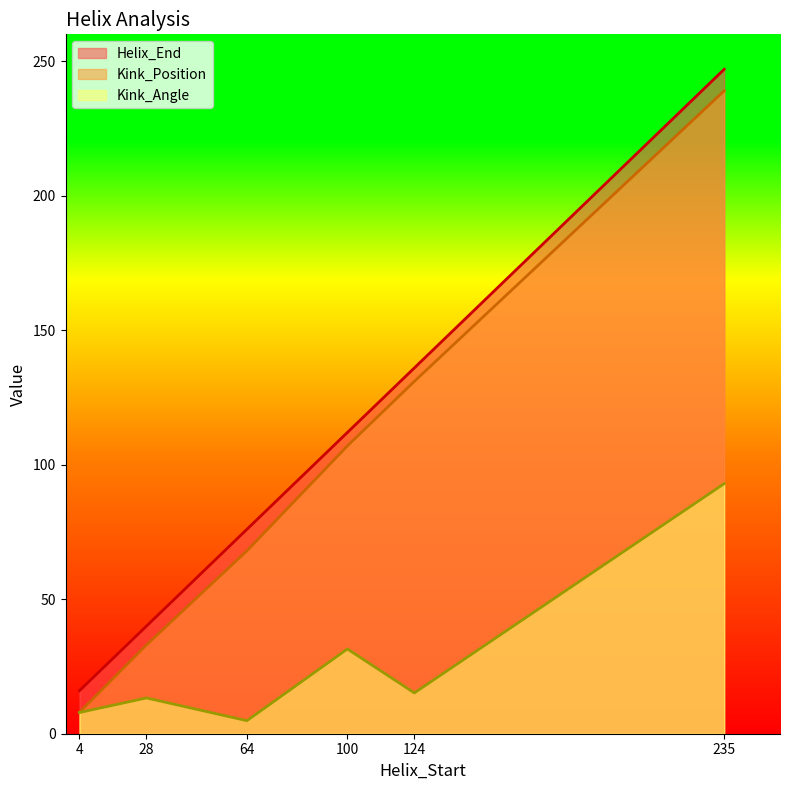

Reading left to right, list all the values displayed in this chart.

Helix_End: 16.0	40.0	76.0	112.0	136.0	247.0
Kink_Position: 8.0	33.0	68.0	107.0	131.0	239.0
Kink_Angle: 7.9	13.3	4.8	31.5	15.2	93.0